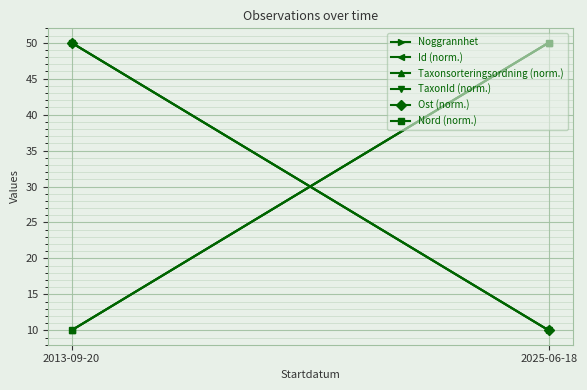

Which label corresponds to the largest value in the chart?

2013-09-20